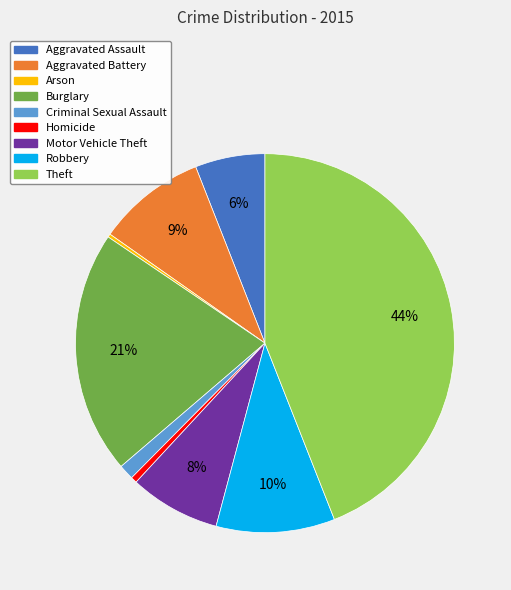

Does Arson represent more than half of the total?

No